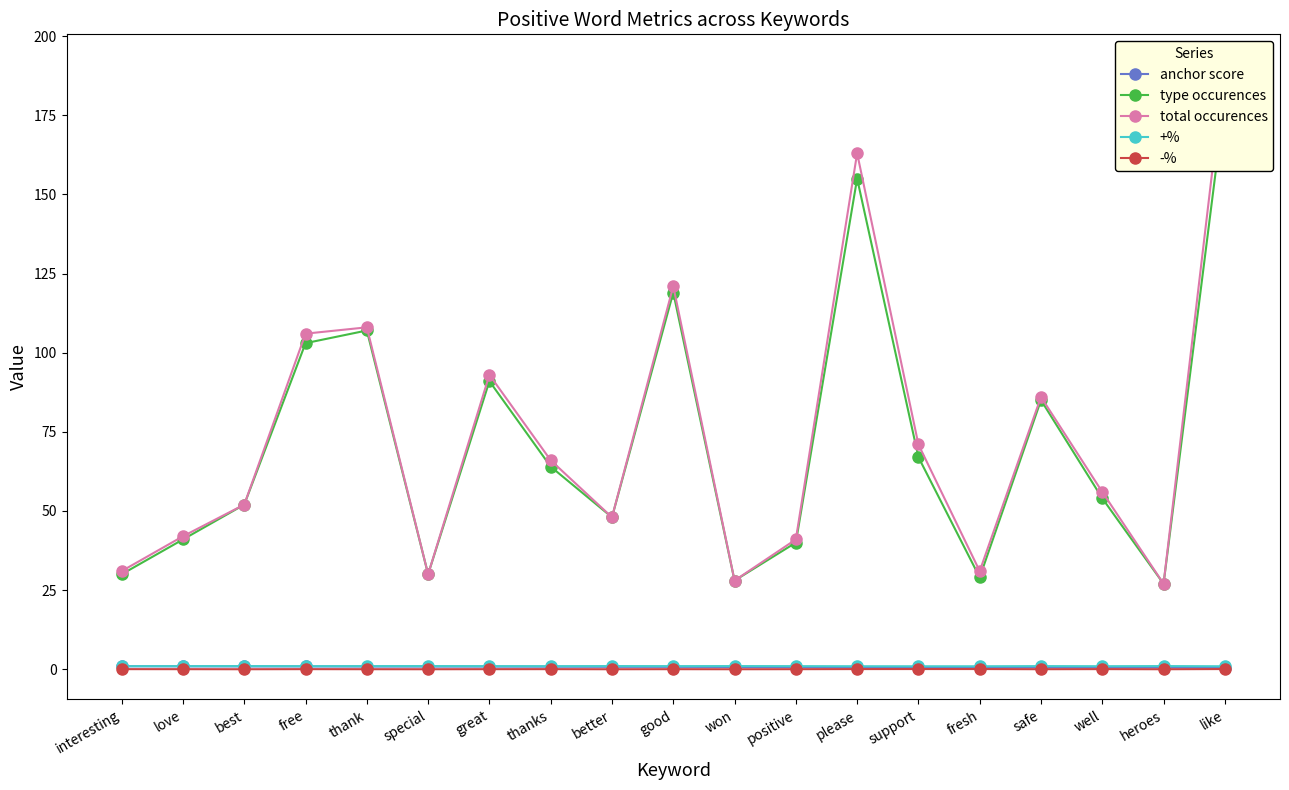

Does the chart display data point markers on the line(s)?

Yes